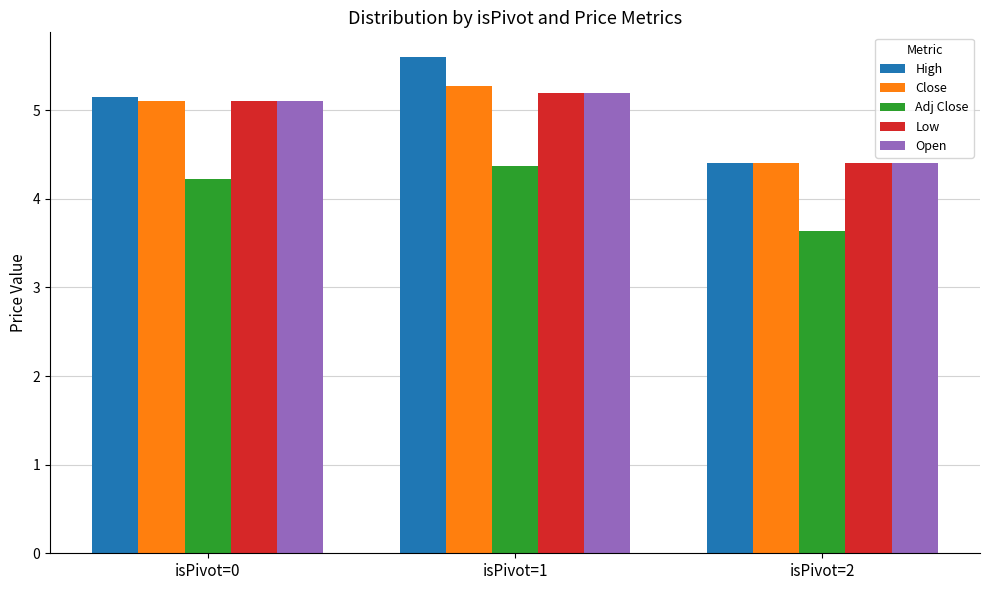

At how many categories does at least one series exceed 4?

3